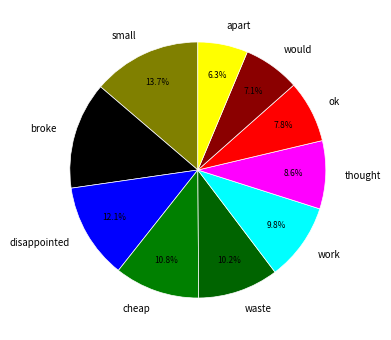

To the nearest percent, what is the average slice percentage?

10%